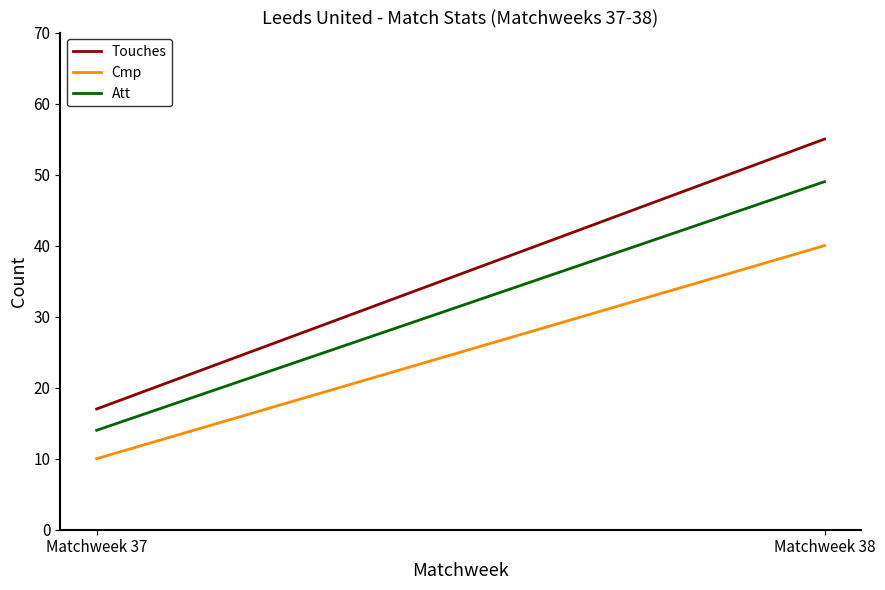

The value of Cmp at Matchweek 38 is 67. True or false?

False